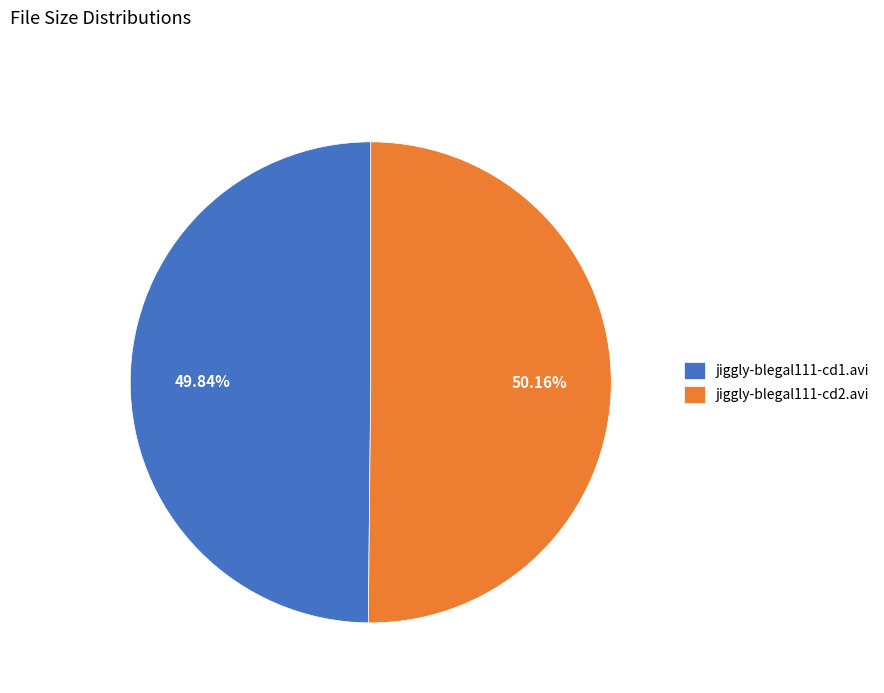

Combined, do jiggly-blegal111-cd2.avi and jiggly-blegal111-cd1.avi account for over 50%?

Yes